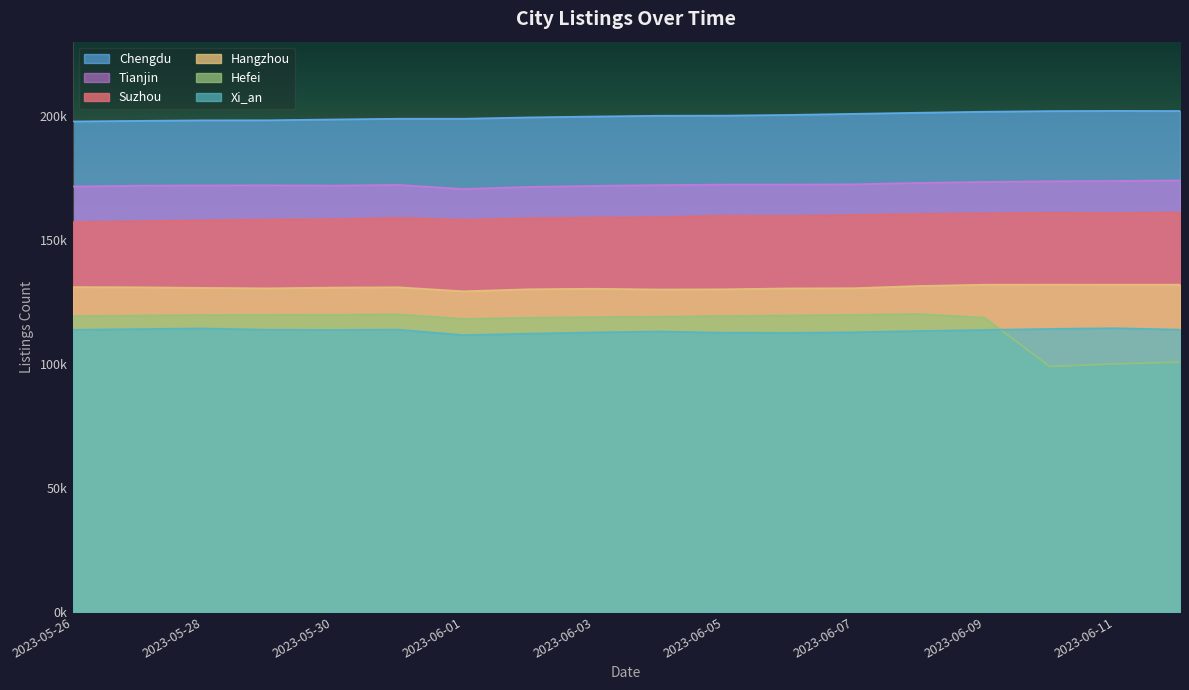

True or false: Hangzhou and Xi_an intersect in this chart.

False